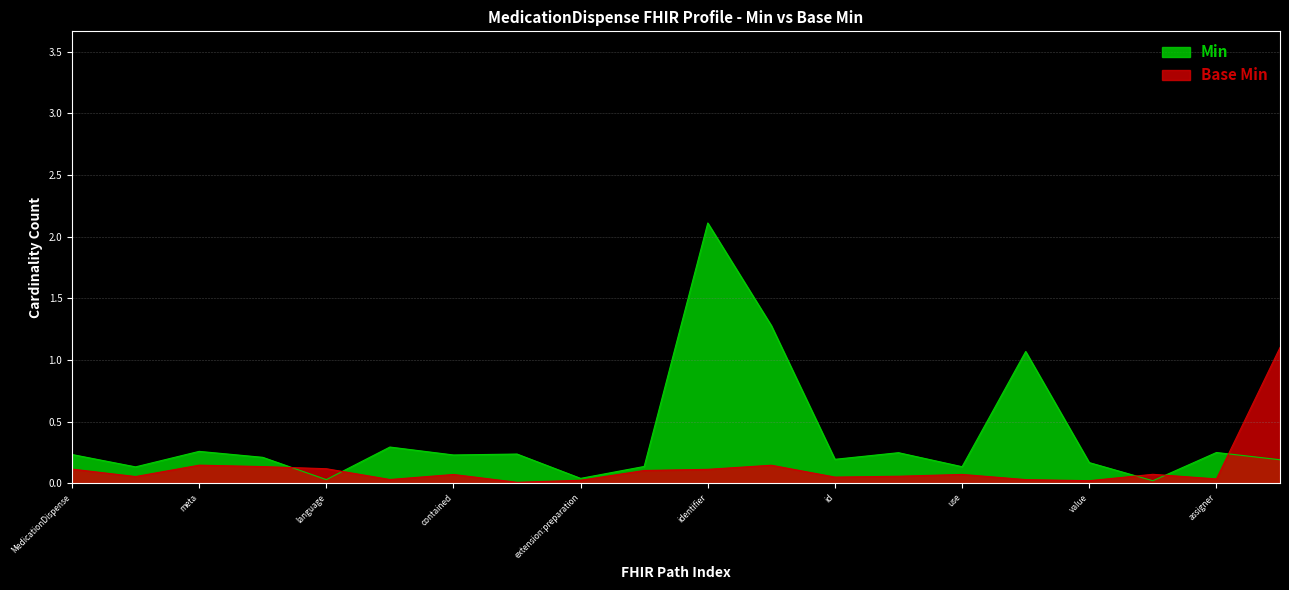

What are all the series names shown in the legend?

Min, Base Min